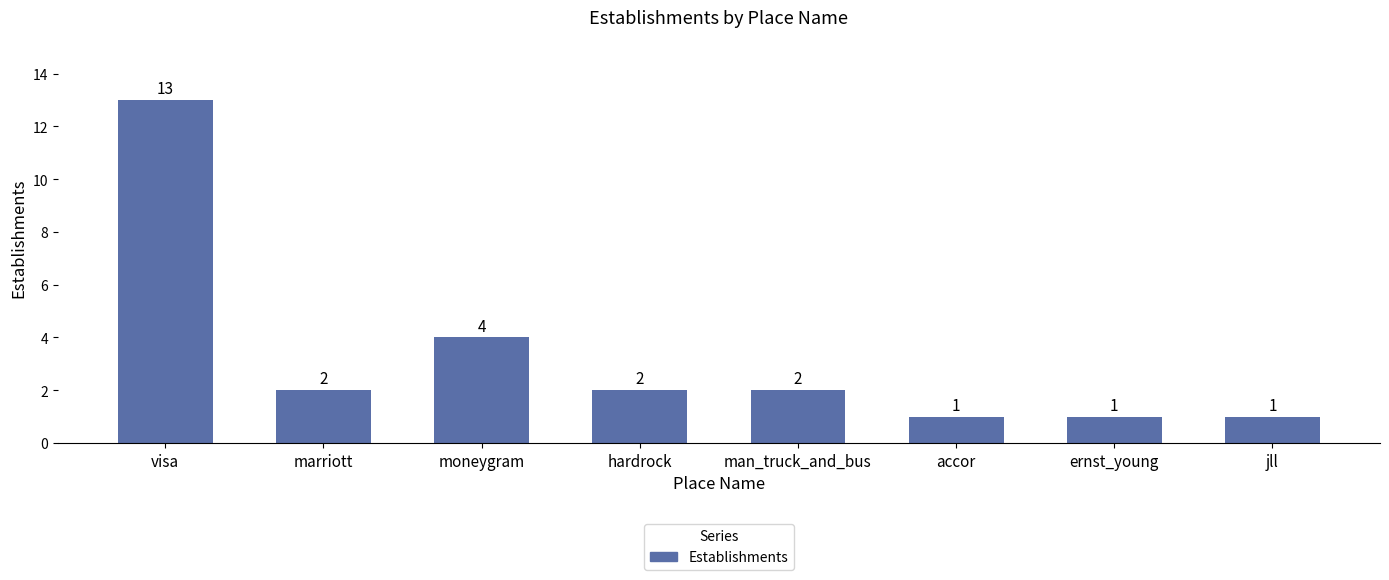

What is the sum of the values at hardrock and man_truck_and_bus?

4